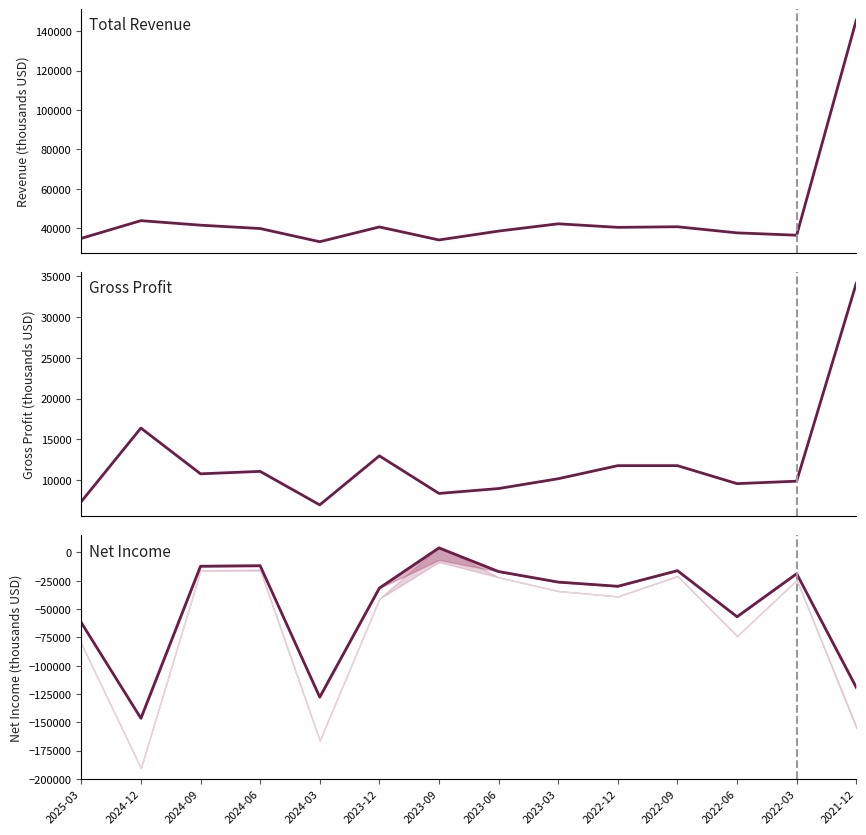

At which label does Gross Profit first exceed 10800?

2021-12